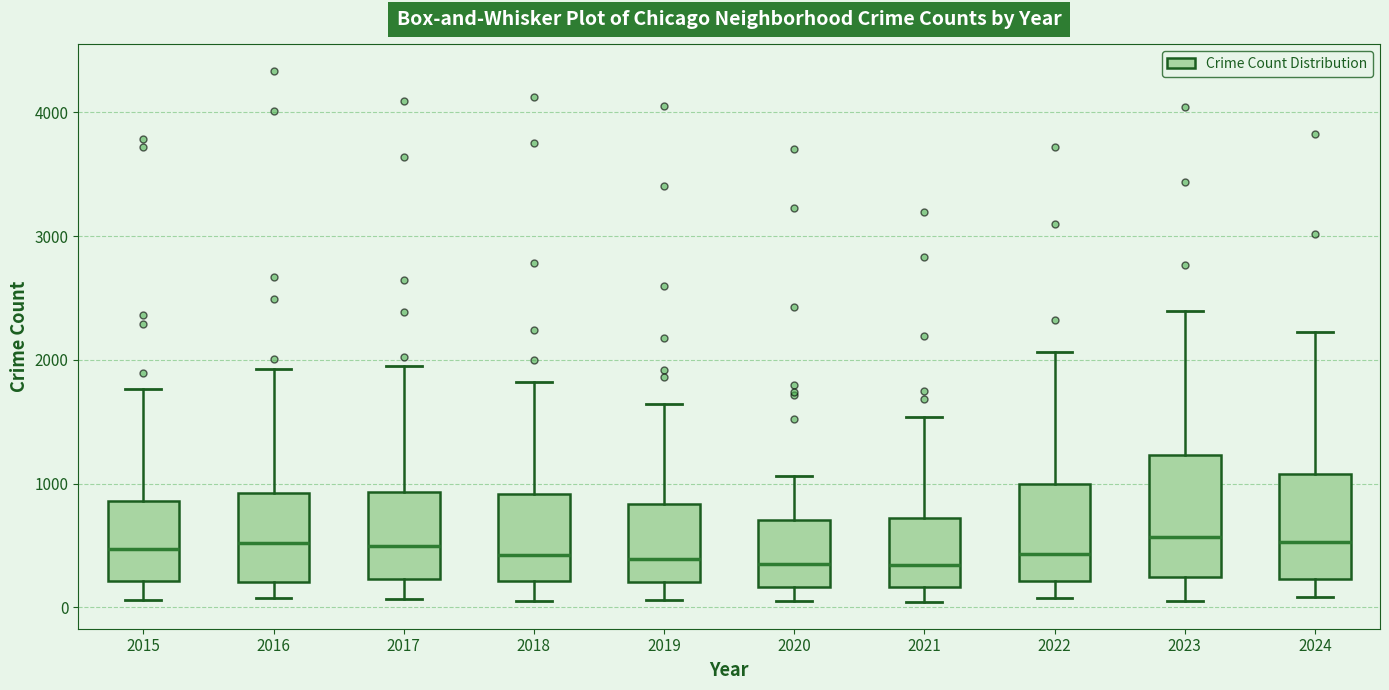

Which box is the tallest, from its lower edge to its upper edge?

2023